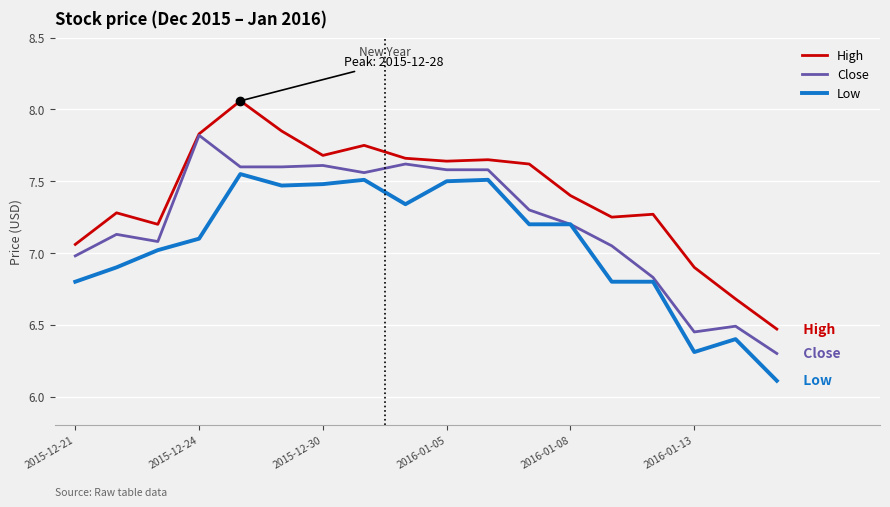

What is the lowest value of the Low series?

6.1